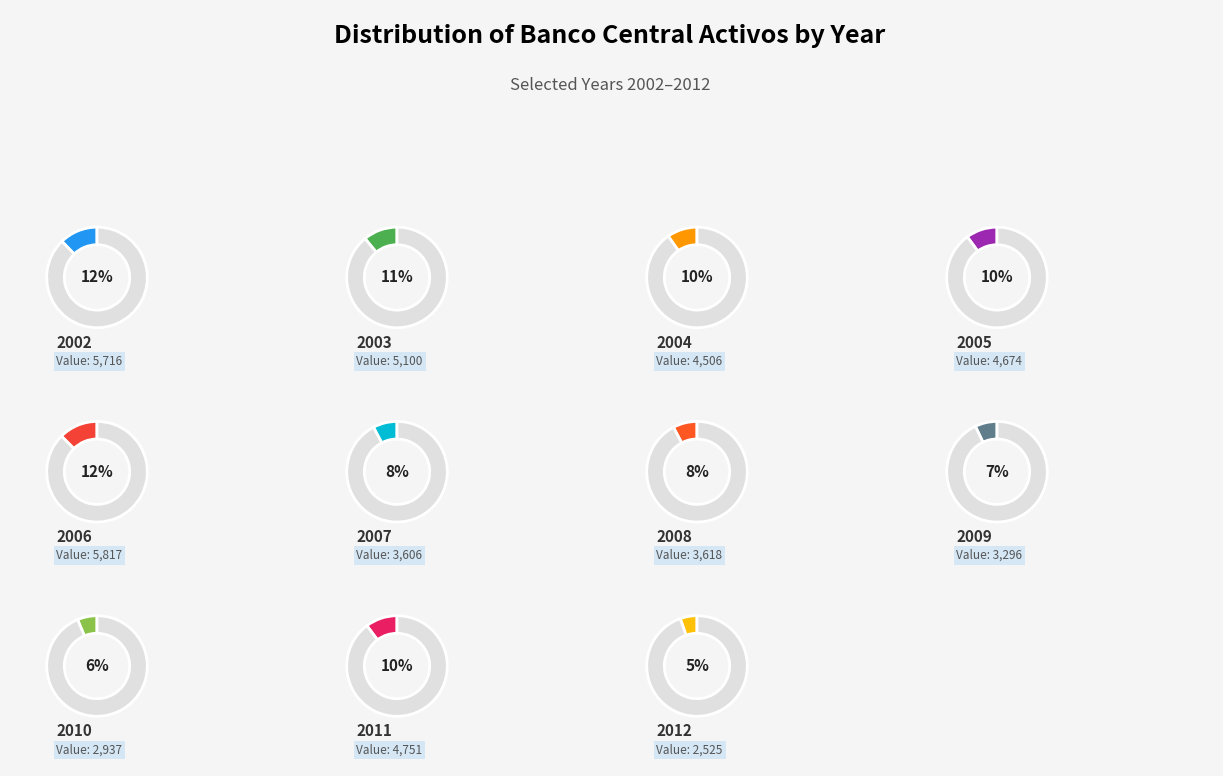

Rank the categories by value from highest to lowest.

2006, 2002, 2003, 2011, 2005, 2004, 2008, 2007, 2009, 2010, 2012